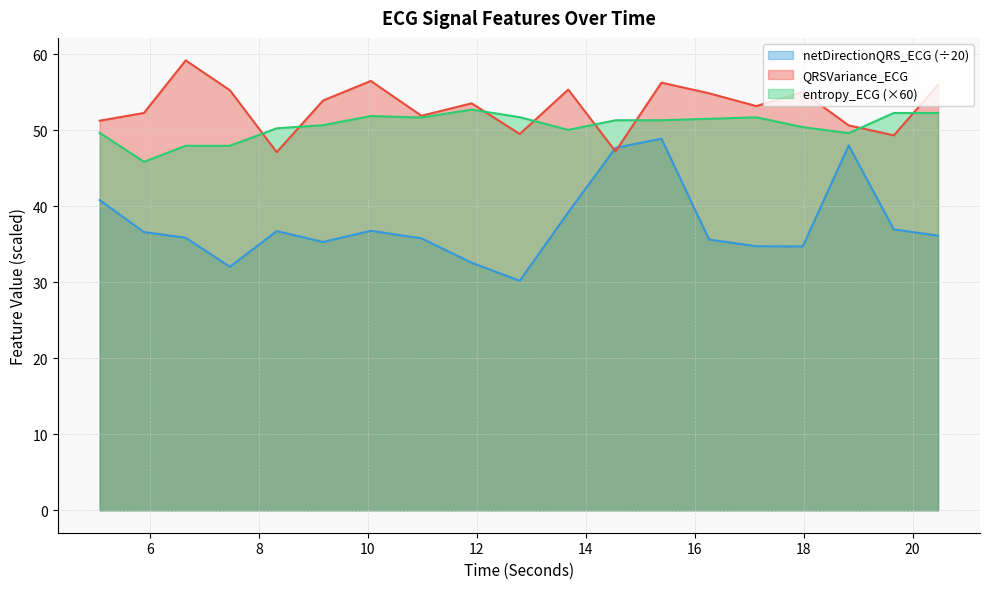

What is the value of the entropy_ECG point at the 7th from the left?

51.8